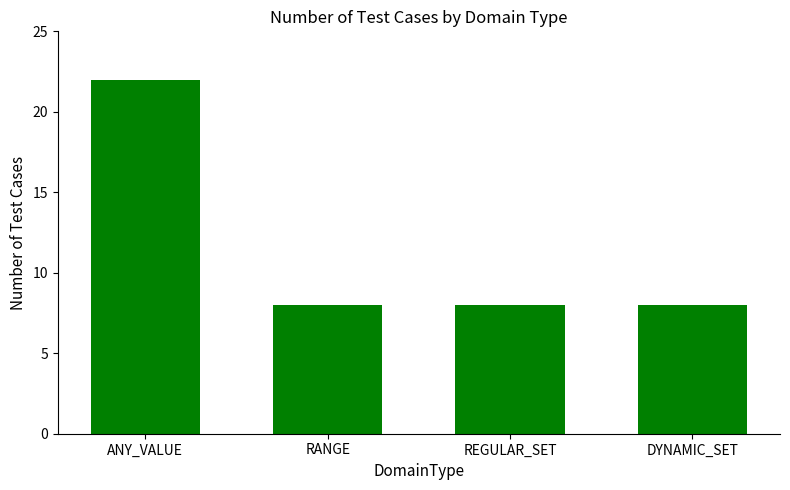

Does the chart contain any negative values?

No